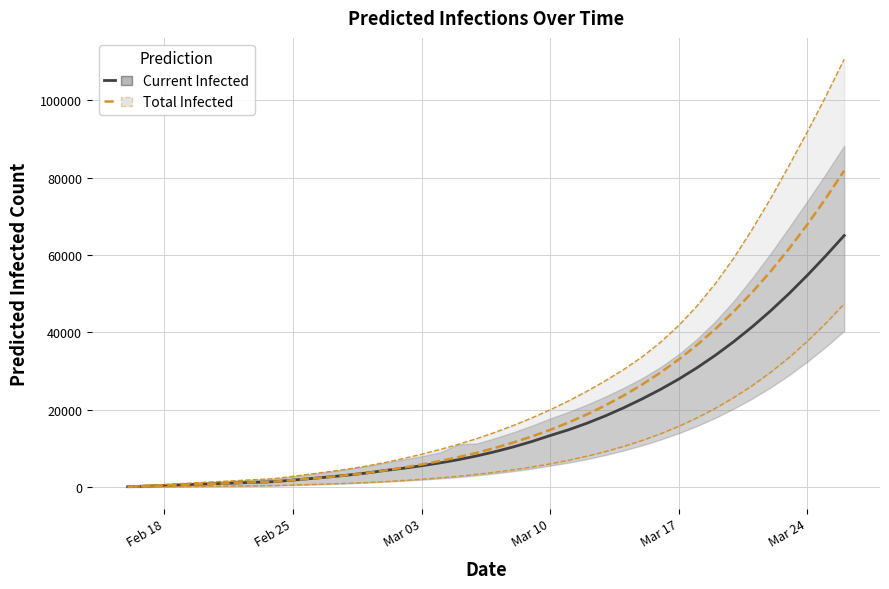

How many data points in Current Infected are above 9214?

19